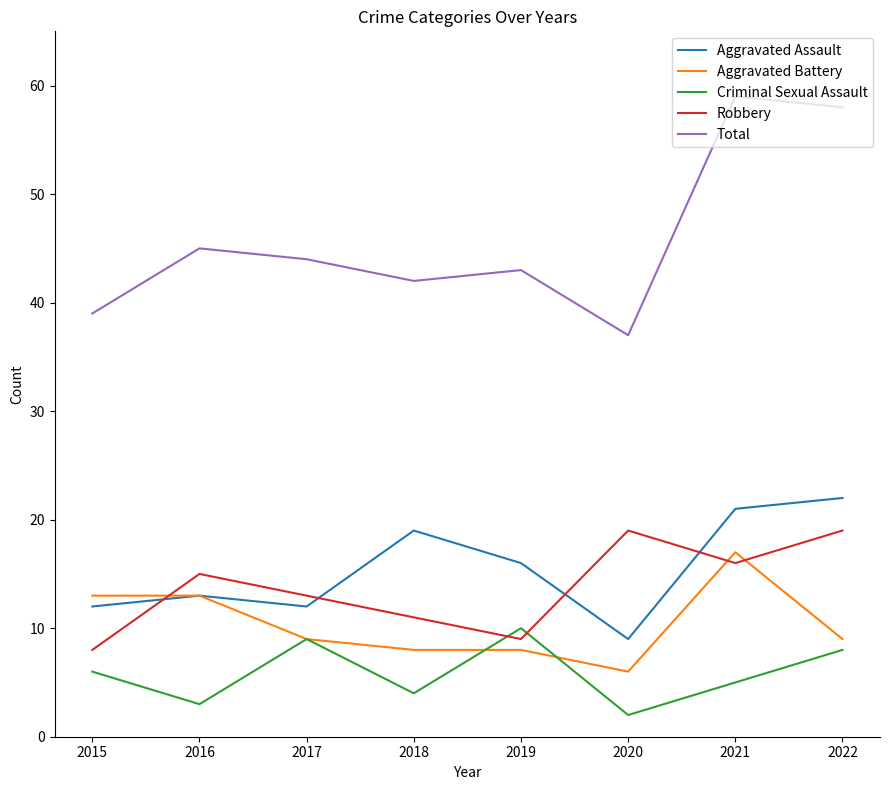

Where does the Total series first go above 44?

2016